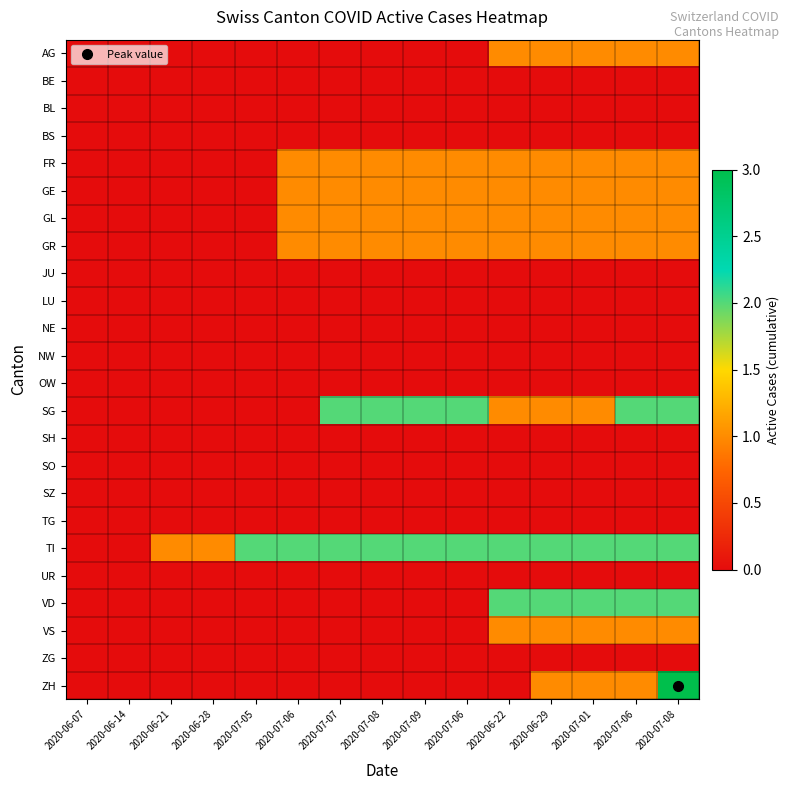

Between 2020-07-07 and 2020-07-05, which is larger?

2020-07-07